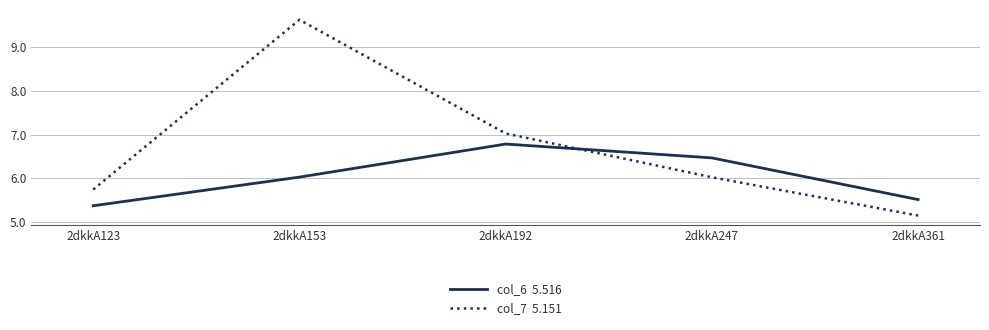

Which category has the highest value across all series?

2dkkA153